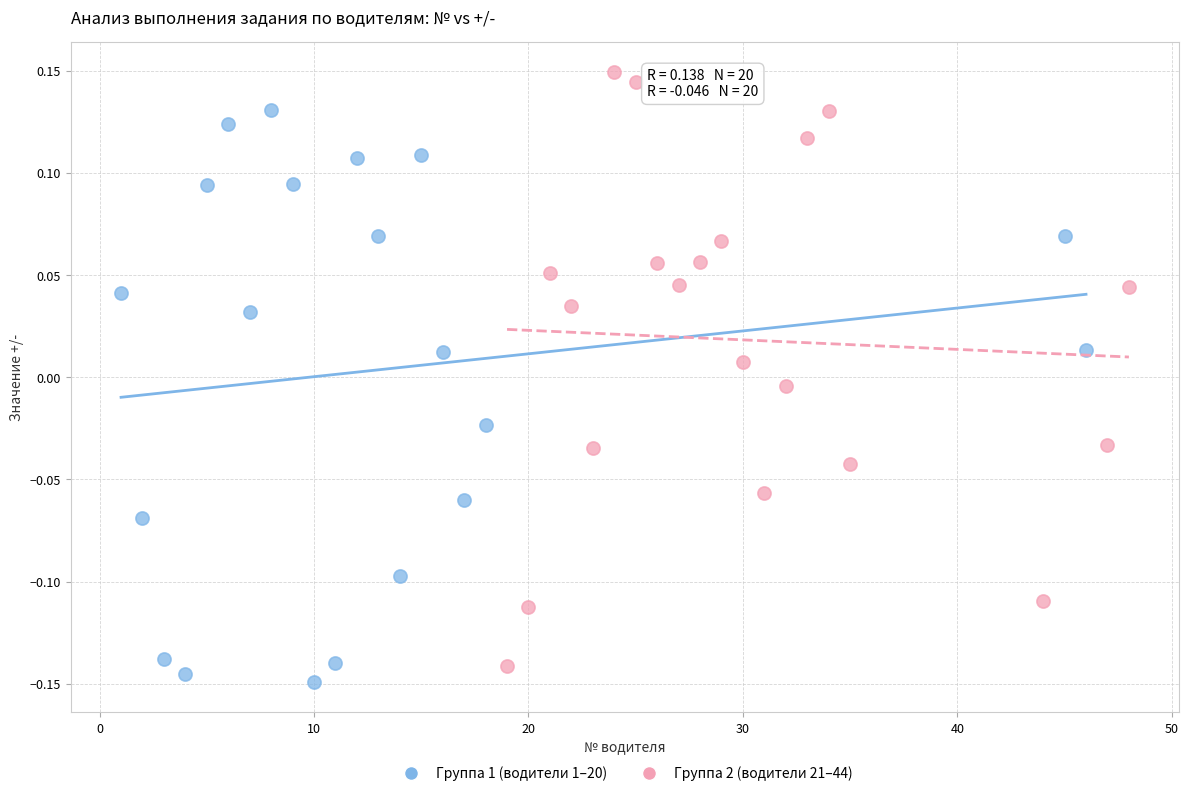

Which series contains the highest Y value?

Группа 2 (водители 21–44)